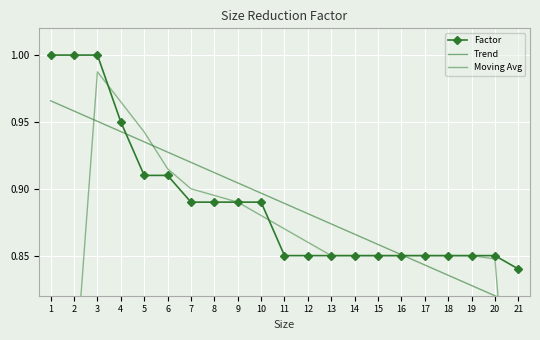

Is this an area chart (filled region under the line)?

No